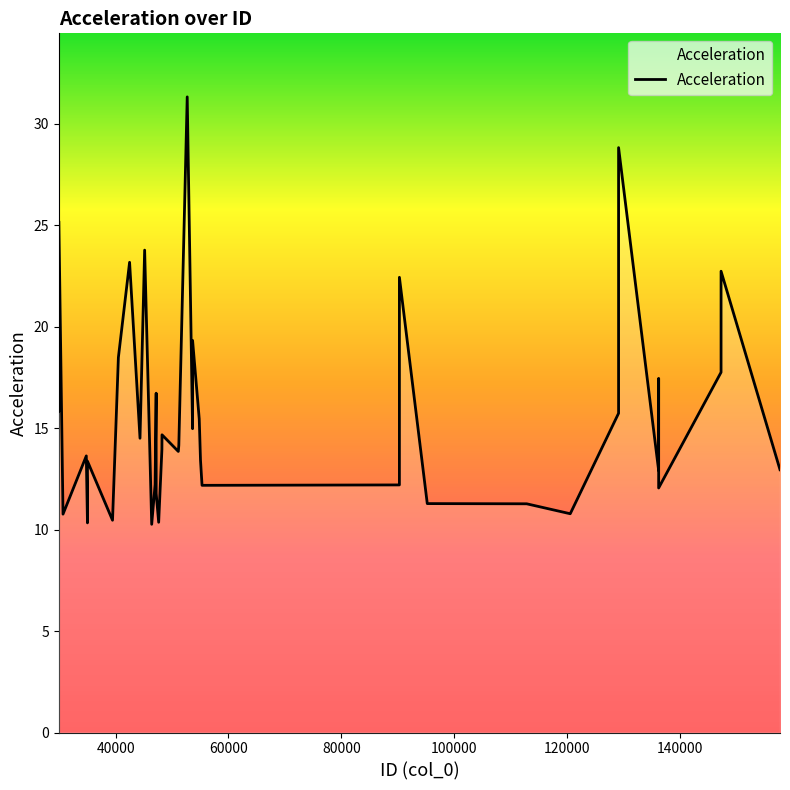

What is the difference between the maximum and minimum values?

21.1